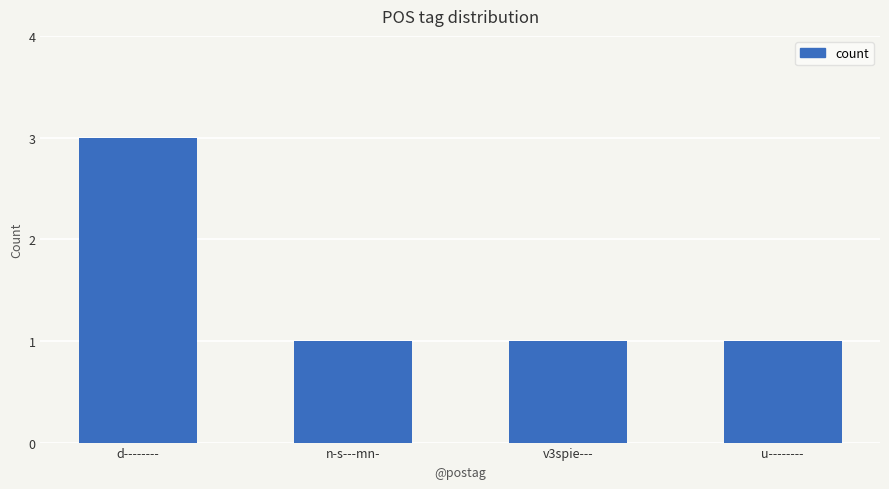

Which label corresponds to the largest value in the chart?

d--------